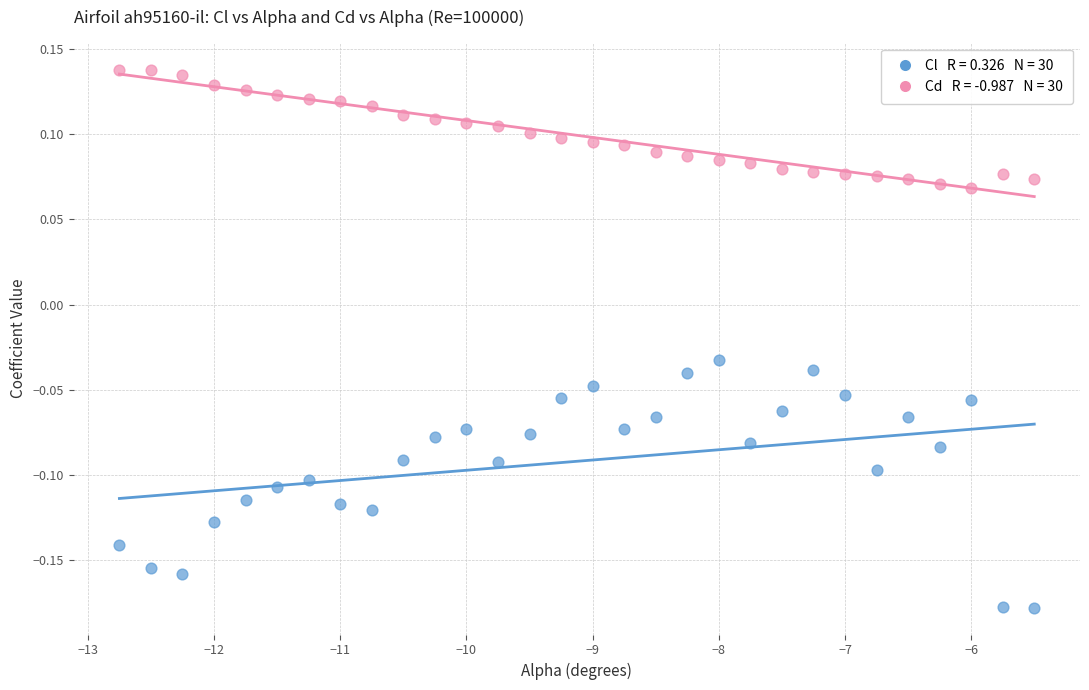

Across all data points, what is the range of X values (max minus min)?

7.2